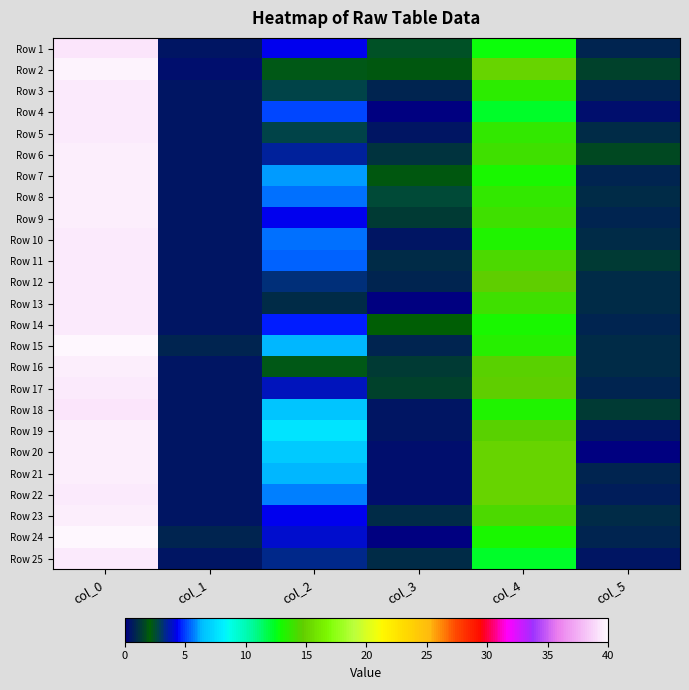

At which category is the sum across all series the highest?

col_0